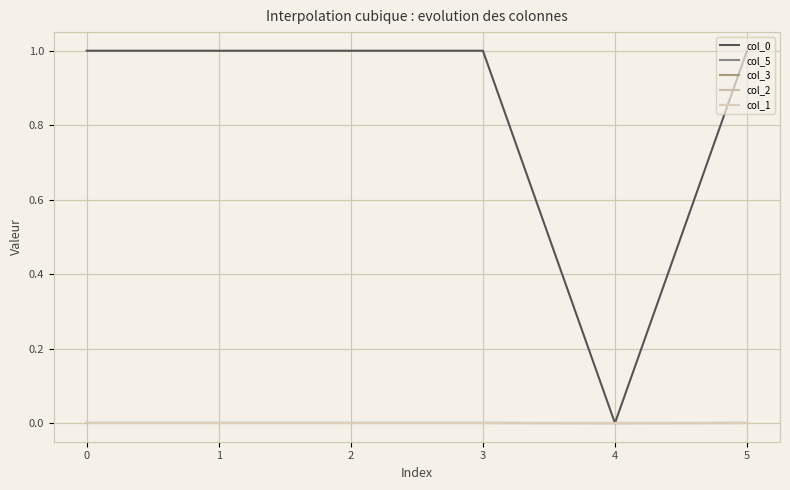

True or false: col_3 has a value of -0.0 at 0.

False